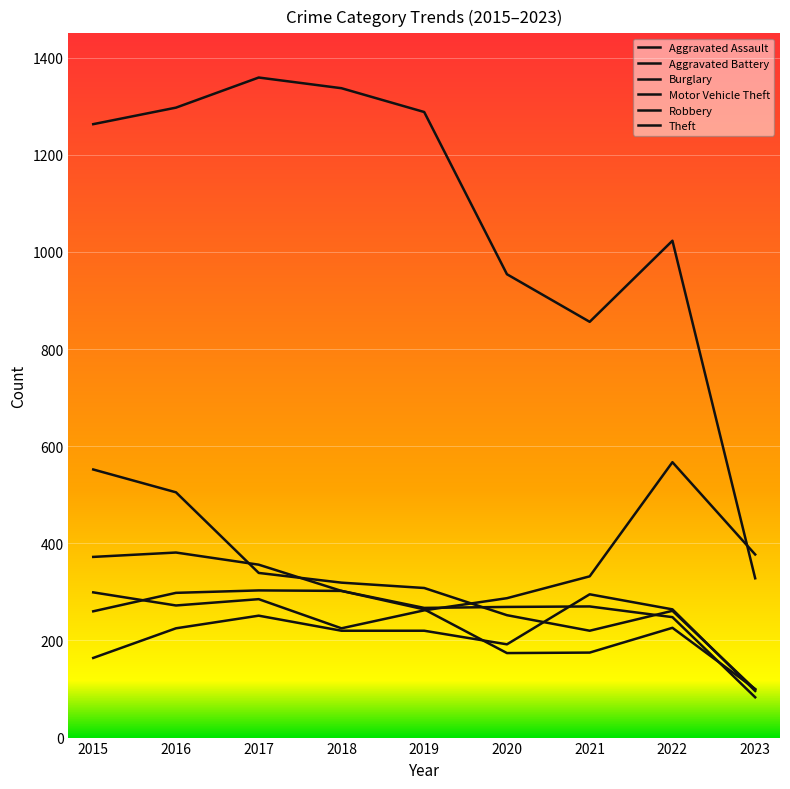

Reading right to left, transcribe all the data shown in this chart.

Aggravated Assault: 2023=96	2022=264	2021=295	2020=192	2019=220	2018=220	2017=251	2016=225	2015=164
Aggravated Battery: 2023=83	2022=248	2021=270	2020=269	2019=267	2018=302	2017=303	2016=298	2015=260
Burglary: 2023=99	2022=261	2021=220	2020=252	2019=308	2018=319	2017=339	2016=505	2015=552
Motor Vehicle Theft: 2023=377	2022=567	2021=332	2020=287	2019=262	2018=225	2017=285	2016=272	2015=299
Robbery: 2023=100	2022=226	2021=175	2020=174	2019=264	2018=302	2017=356	2016=381	2015=372
Theft: 2023=328	2022=1023	2021=856	2020=954	2019=1288	2018=1337	2017=1359	2016=1297	2015=1263